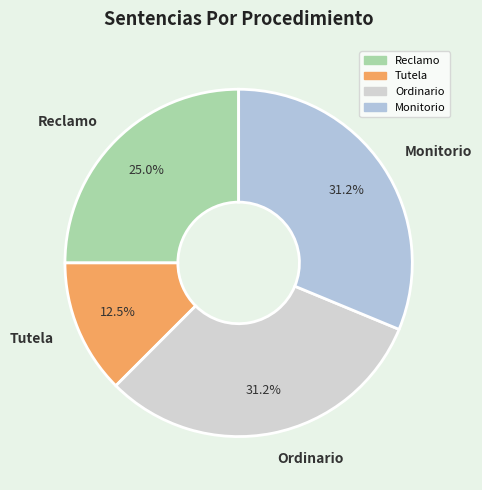

The Monitorio slice represents 44% of the pie. True or false?

False